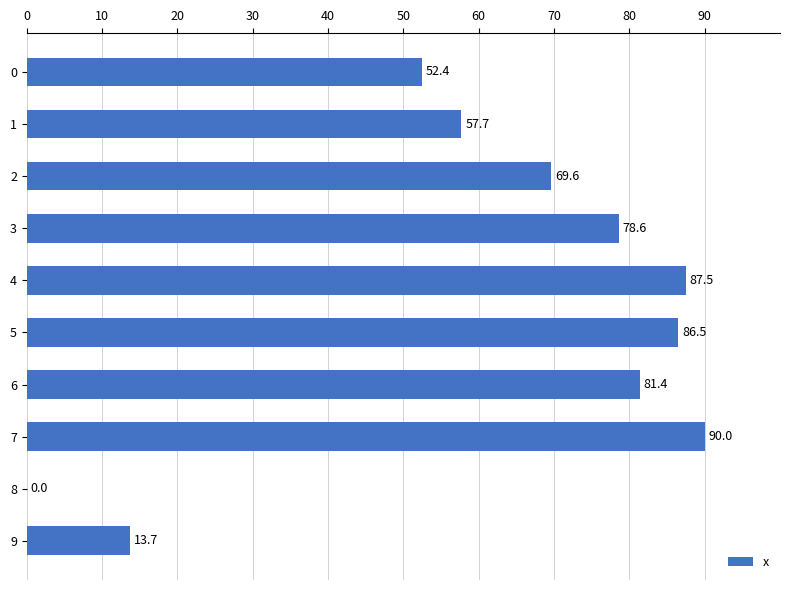

What is the change in value from 5 to 6?

-5.1